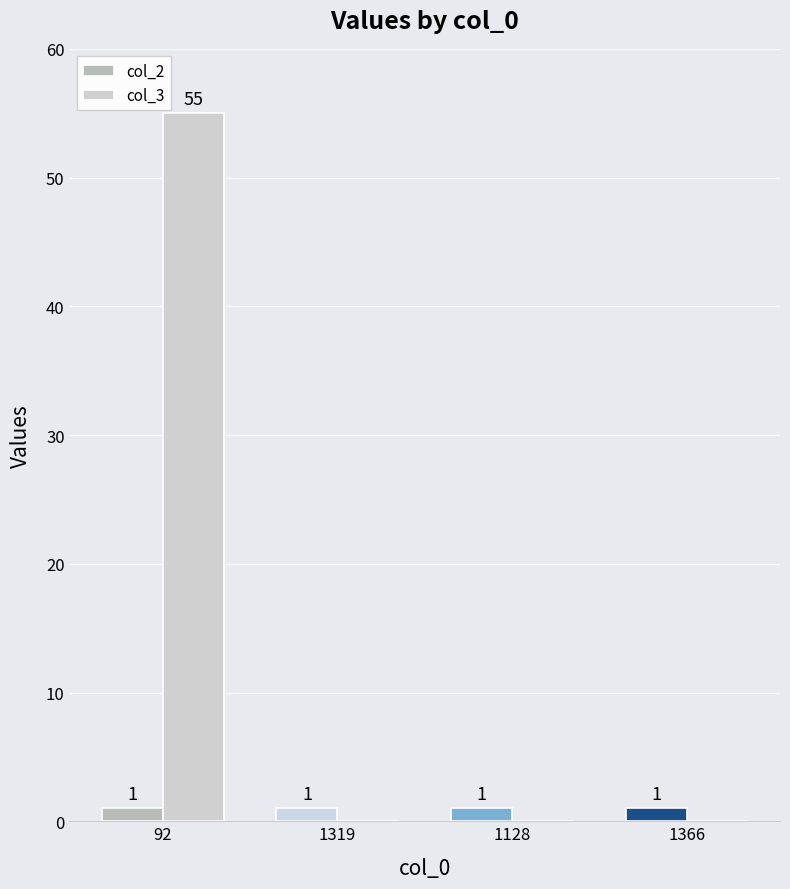

What is the greatest value displayed?

55